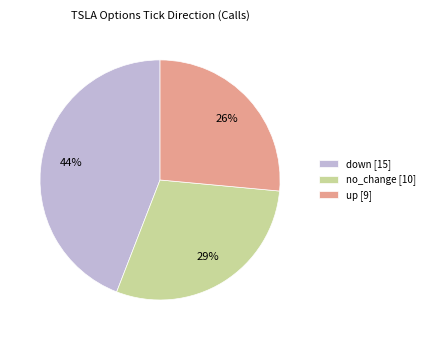

What percentage is the up slice, to the nearest percent?

26%